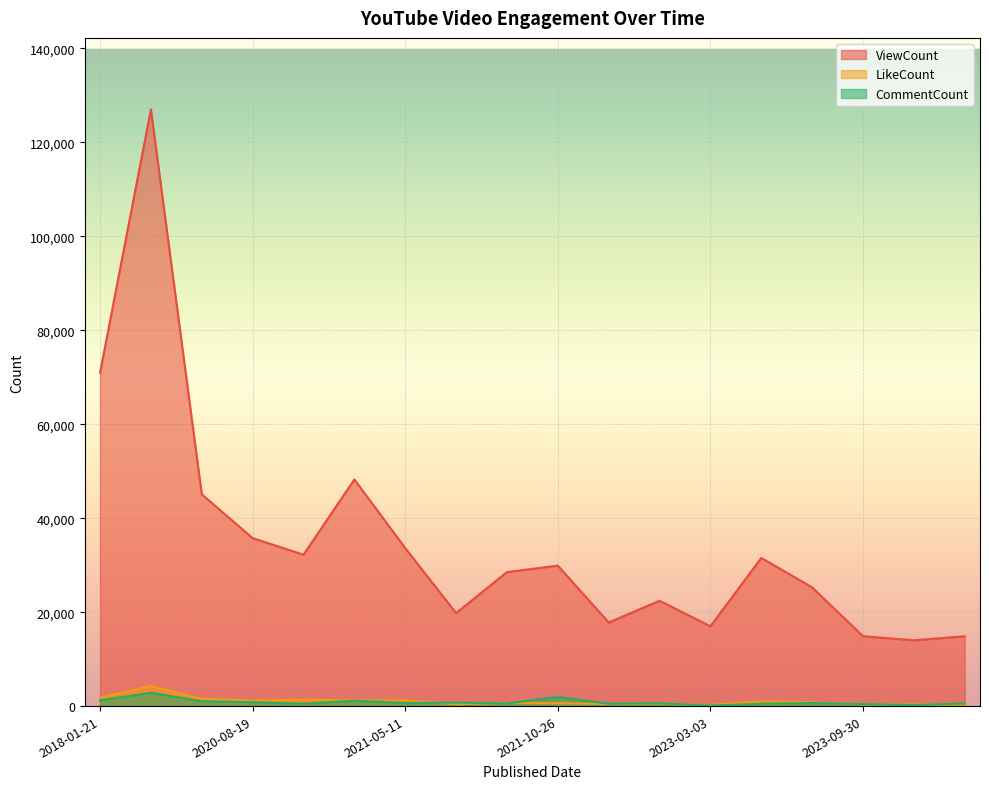

What is the label of the 15th point from the right?

2020-08-19